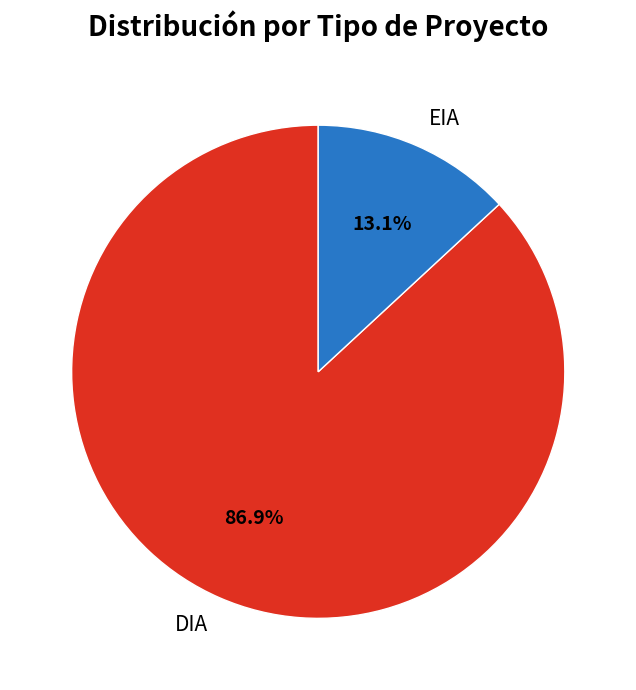

Which has a higher value, DIA or EIA?

DIA